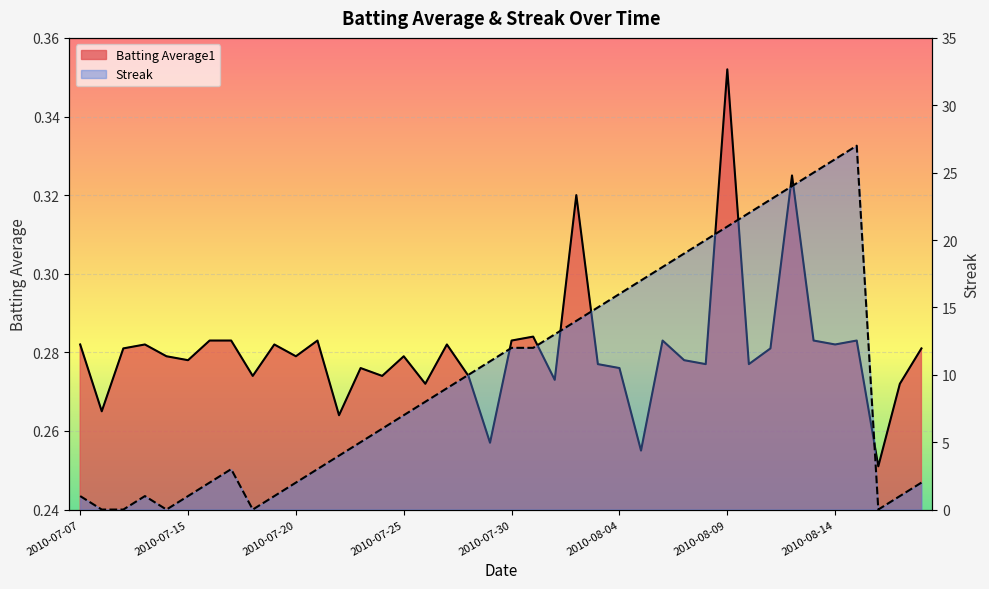

At which category does the chart reach its minimum across all series?

2010-07-08